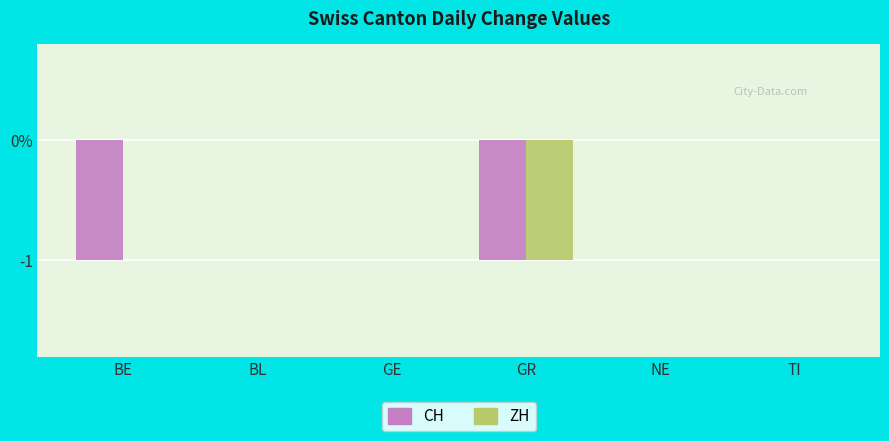

Which series has the largest total across all categories?

ZH